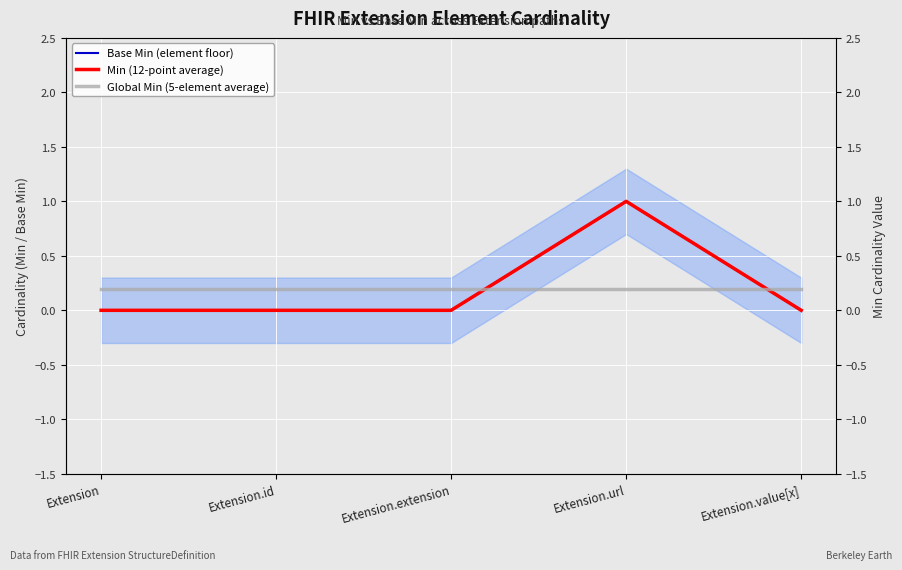

The Min (12-point average) series shows 1.0 at Extension.url. True or false?

True